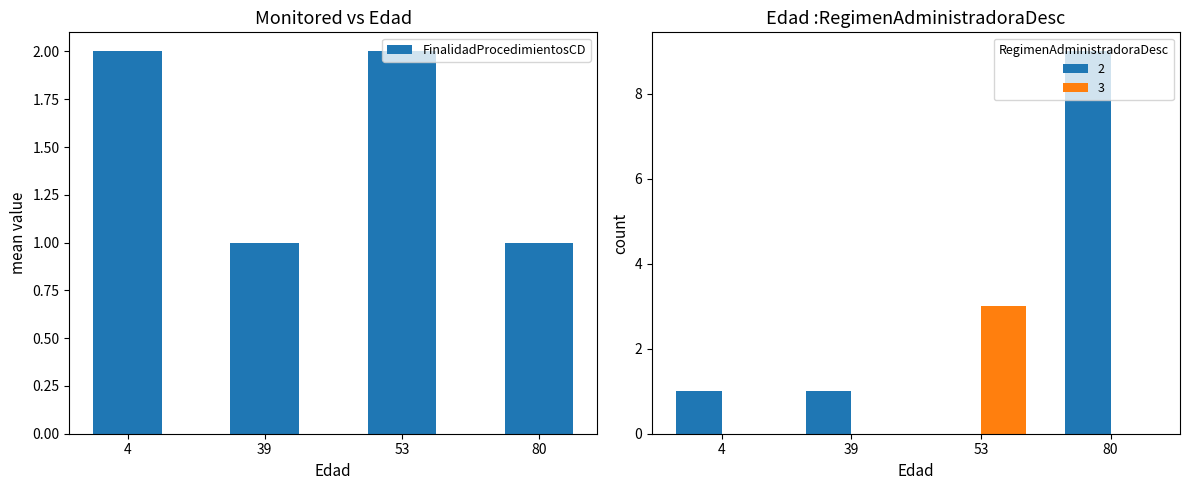

How many series are shown in this chart?

1